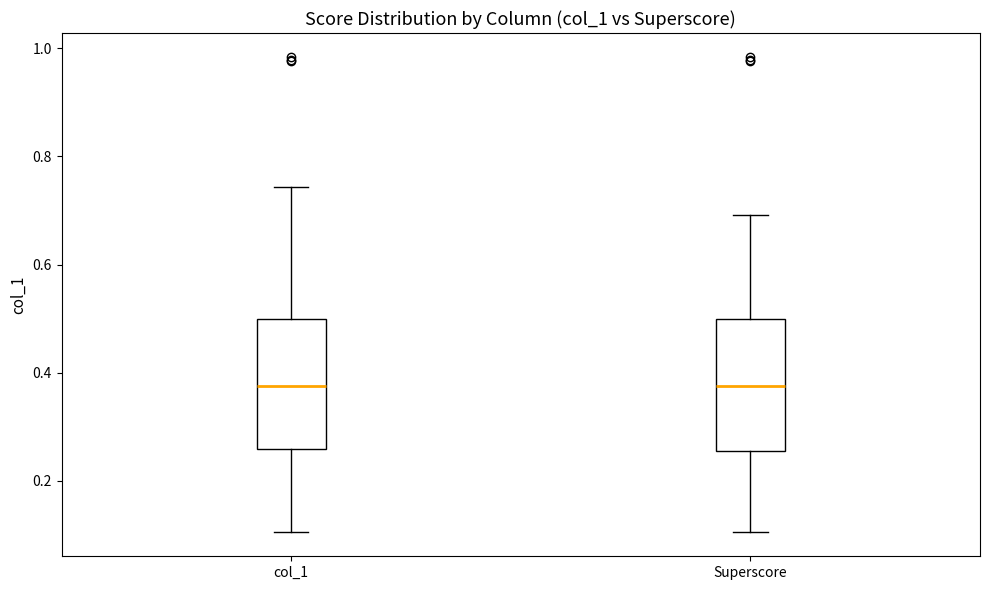

Where does the median line of the box for col_1 sit on the y-axis? The values are not printed on the chart, so give them approximately, as read against the axis.

0.38